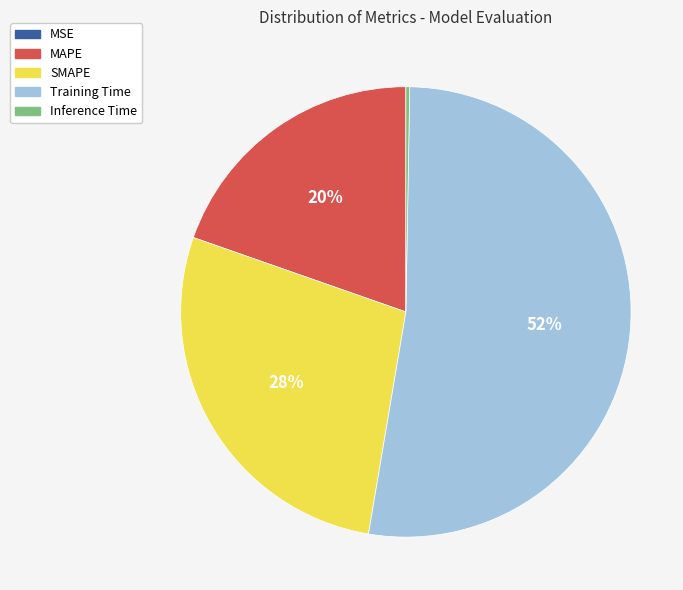

Is the sum of MAPE and Training Time greater than half?

Yes